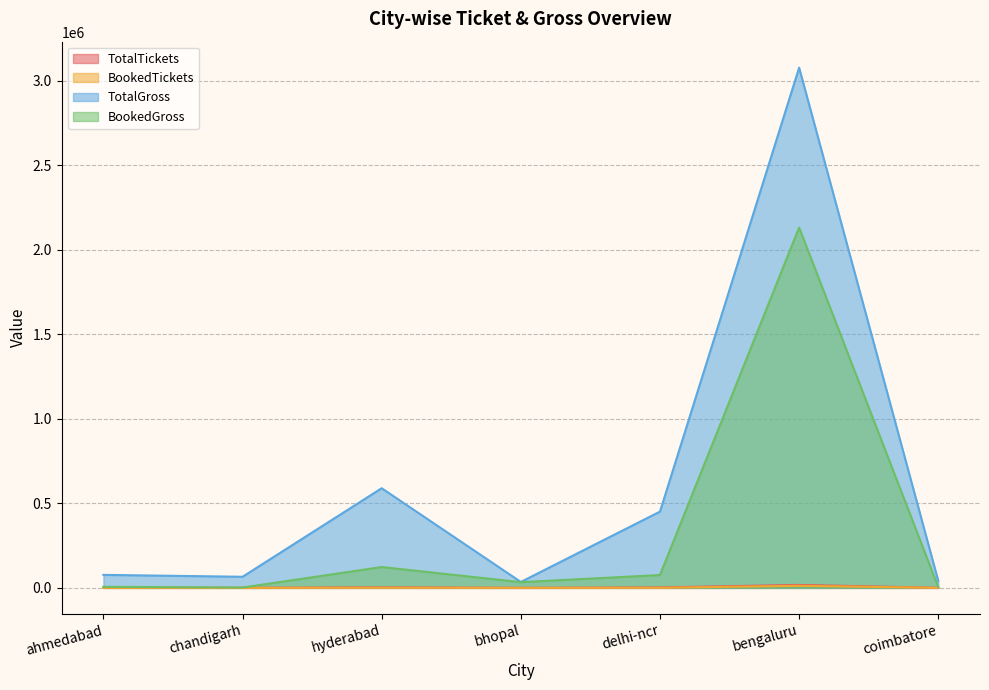

Is the value of BookedTickets at chandigarh greater than the value of TotalTickets at chandigarh?

No